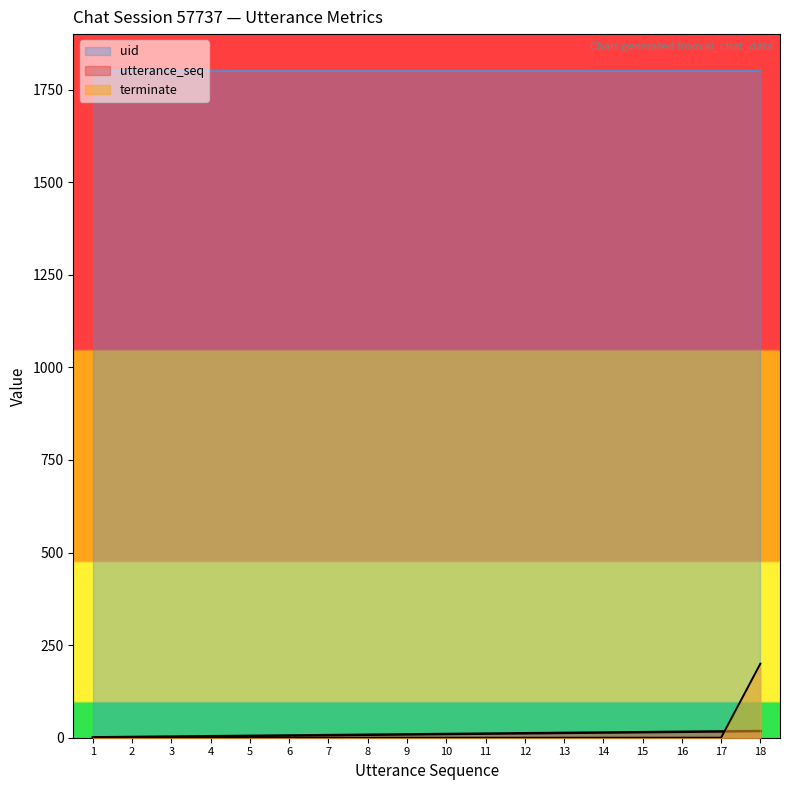

What is the difference between the highest and lowest values at 8?

1800